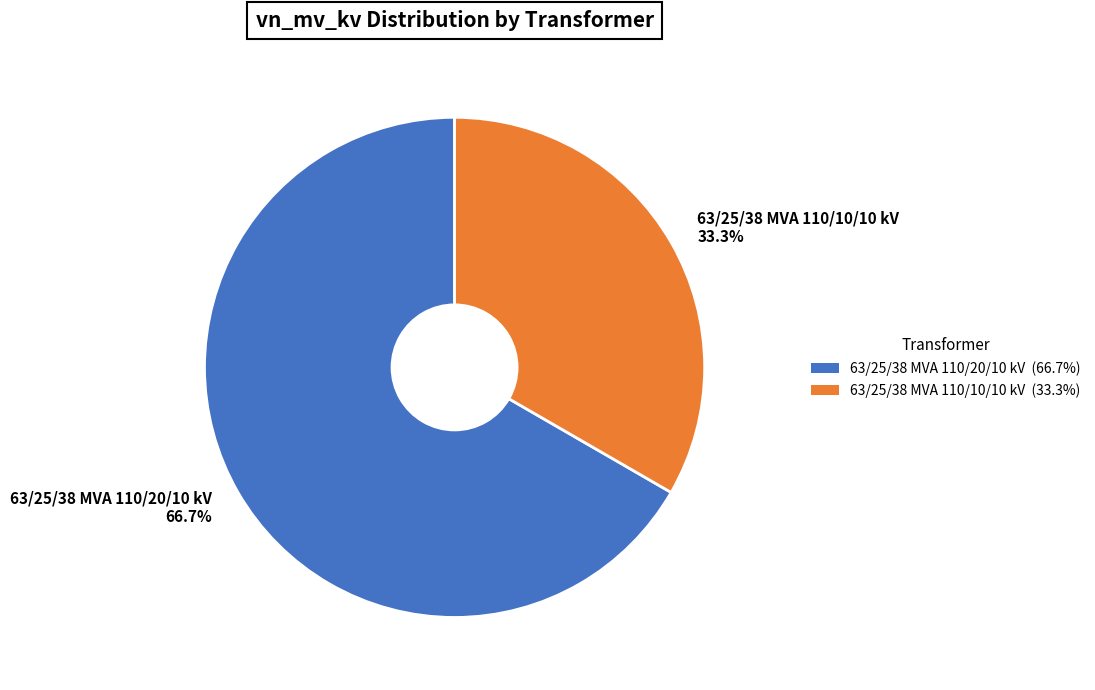

Is it true that 63/25/38 MVA 110/20/10 kV is 60% of the pie?

False